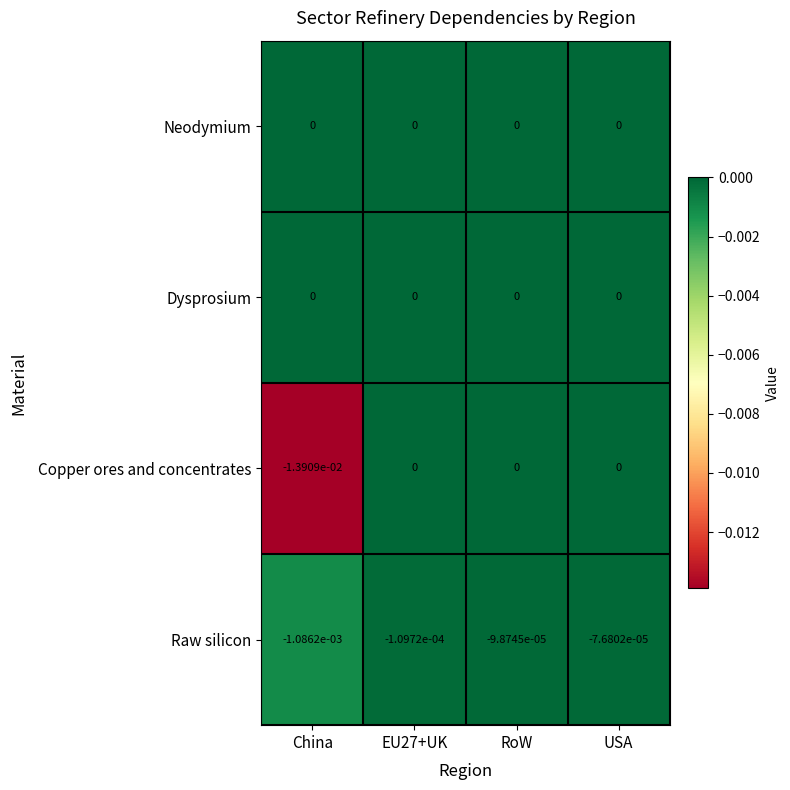

At which label is Raw silicon closest to 0?

USA